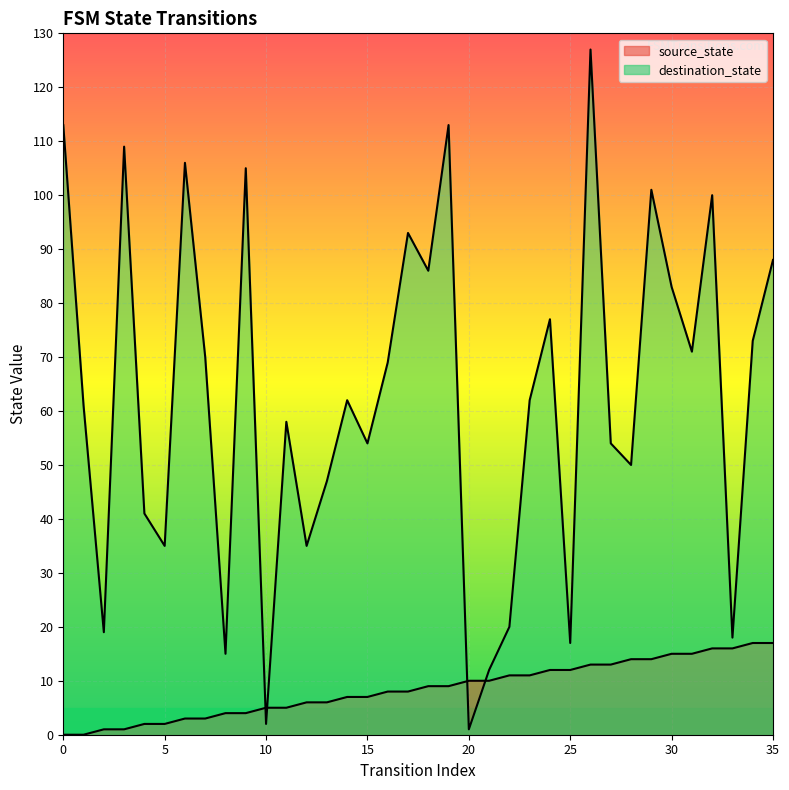

Rank the series by their average value, from lowest to highest.

source_state, destination_state